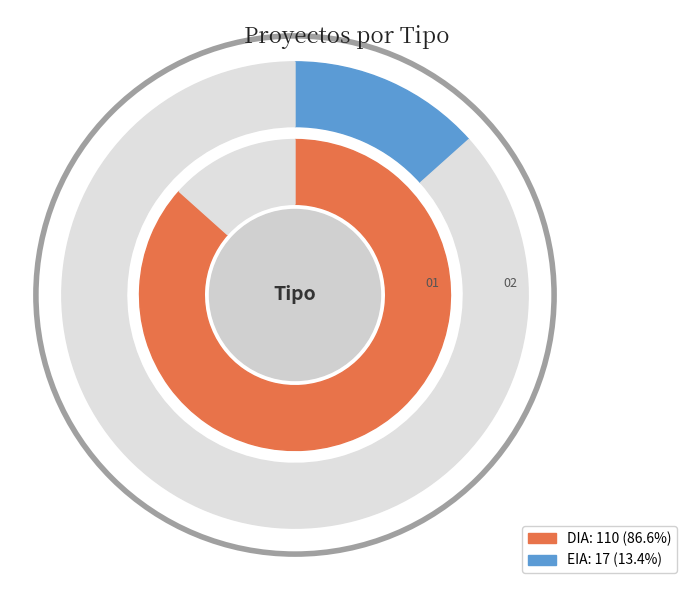

To the nearest percent, what is the difference between the largest and smallest slice percentages?

73%